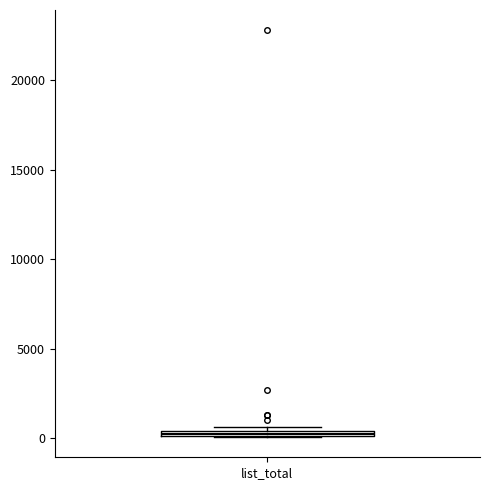

Where is the upper edge of the box for list_total on the y-axis? The values are not printed on the chart, so give them approximately, as read against the axis.

500